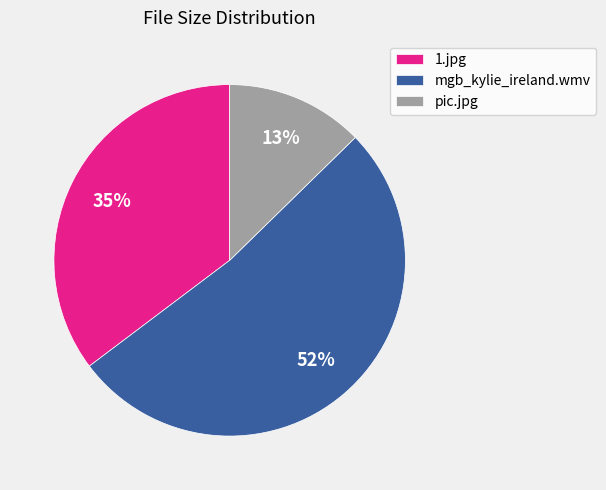

Does any single category account for the majority?

Yes